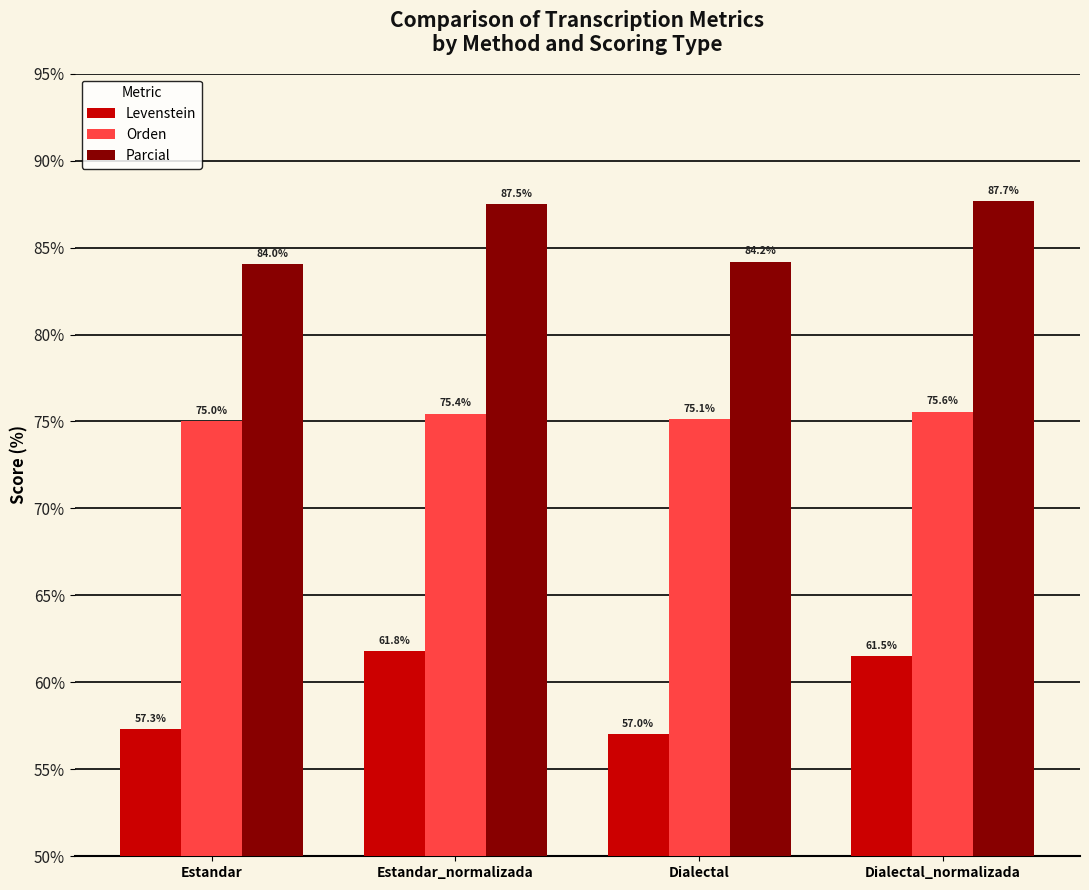

At how many categories does at least one series exceed 82?

4